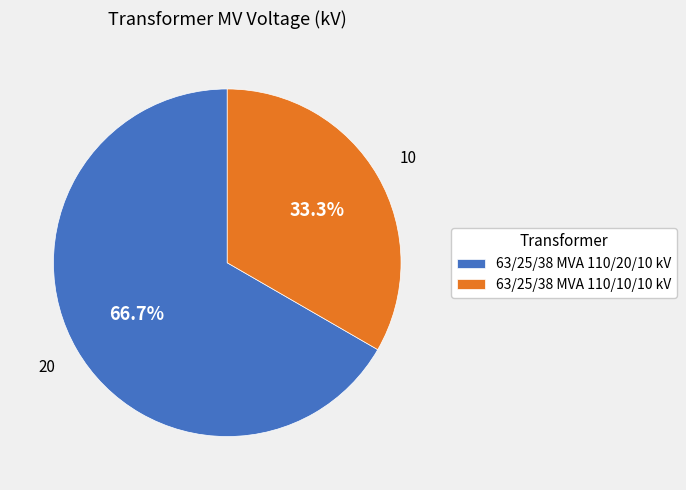

Which category has the smallest portion of the pie?

63/25/38 MVA 110/10/10 kV